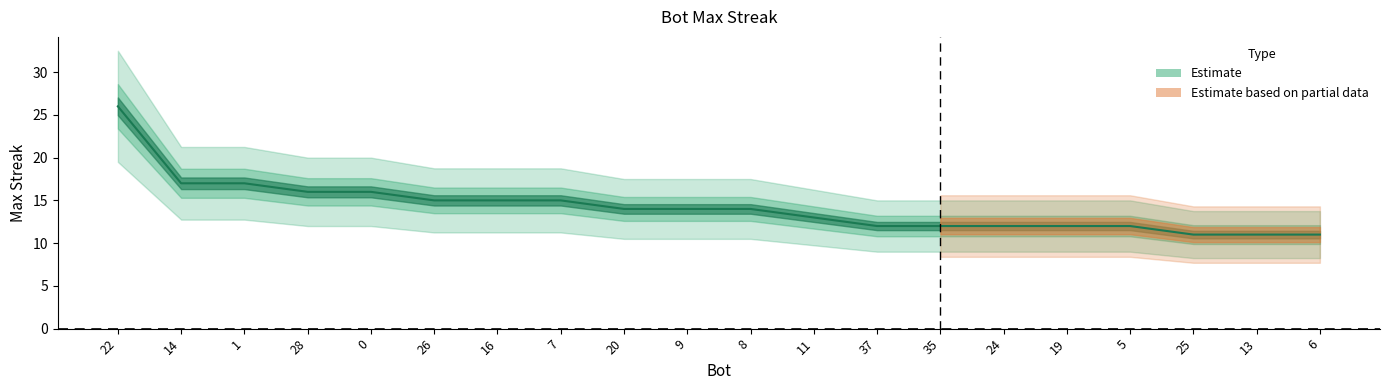

Is it true that the value at 7 is 15?

True